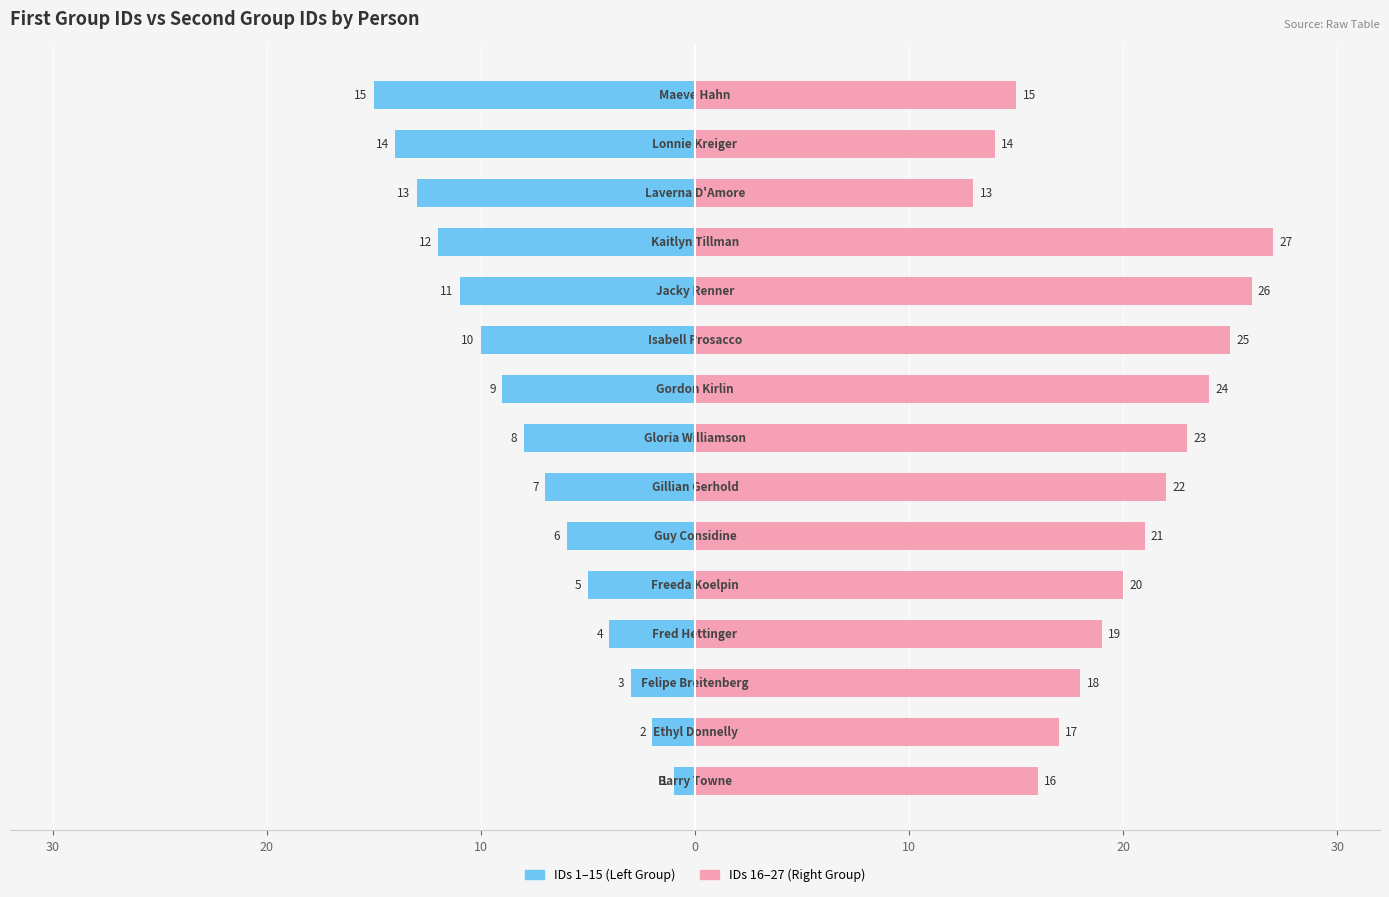

Reading left to right, list all the values displayed in this chart.

IDs 1–15 (Left Group): -1	-2	-3	-4	-5	-6	-7	-8	-9	-10	-11	-12	-13	-14	-15
IDs 16–27 (Right Group): 16	17	18	19	20	21	22	23	24	25	26	27	13	14	15